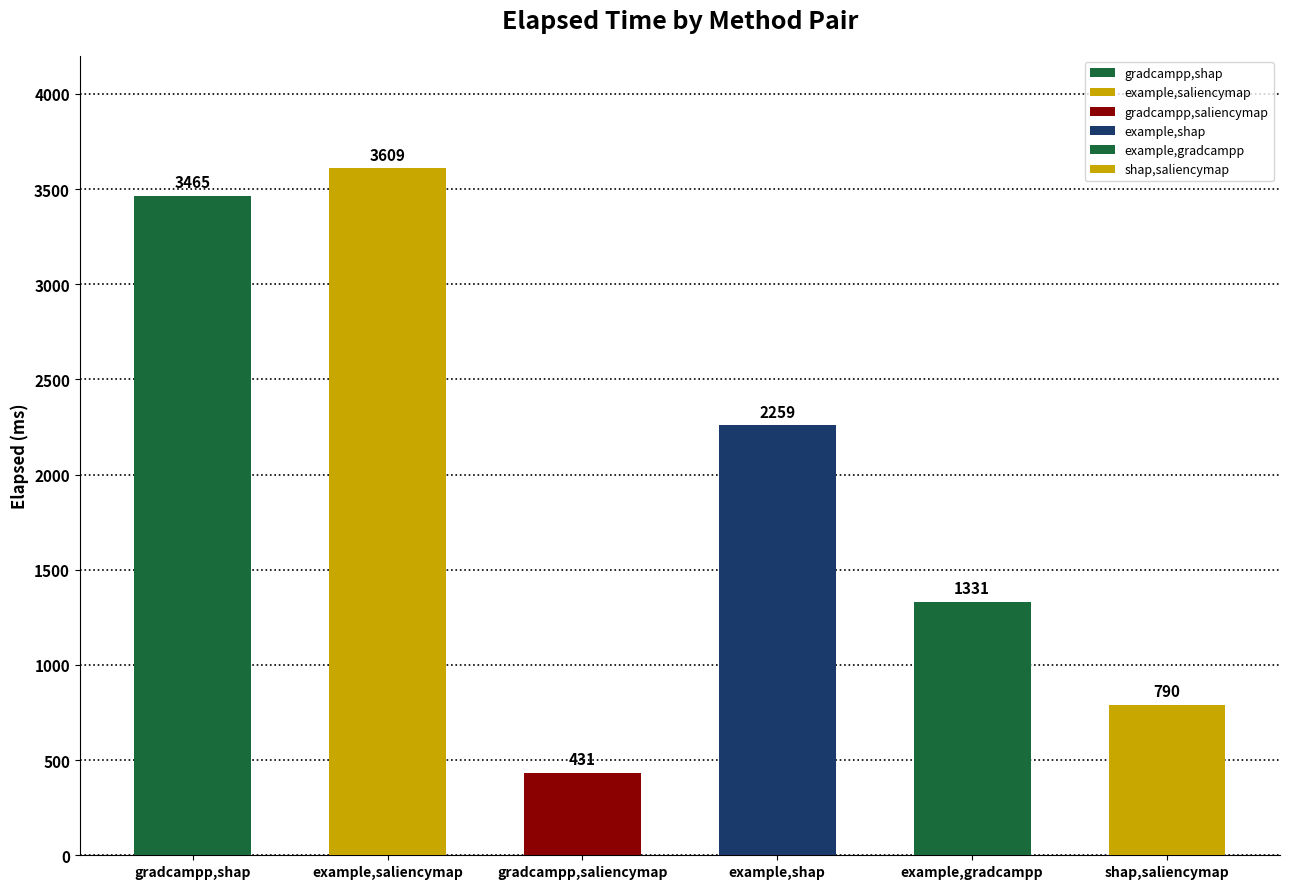

How many distinct data groups are displayed?

1